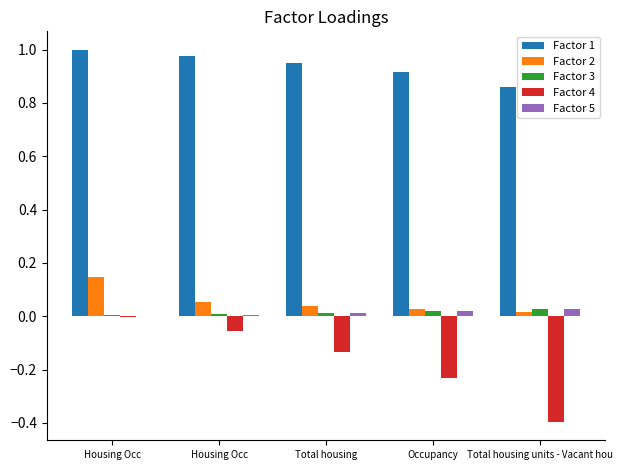

Which label corresponds to the largest value in the chart?

Housing Occ